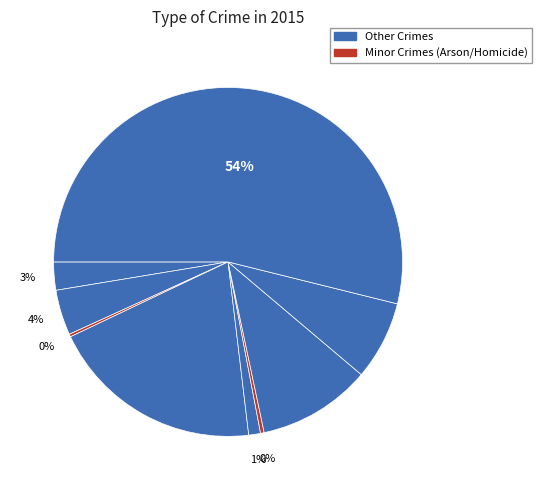

To the nearest percent, what is the average slice percentage?

11%